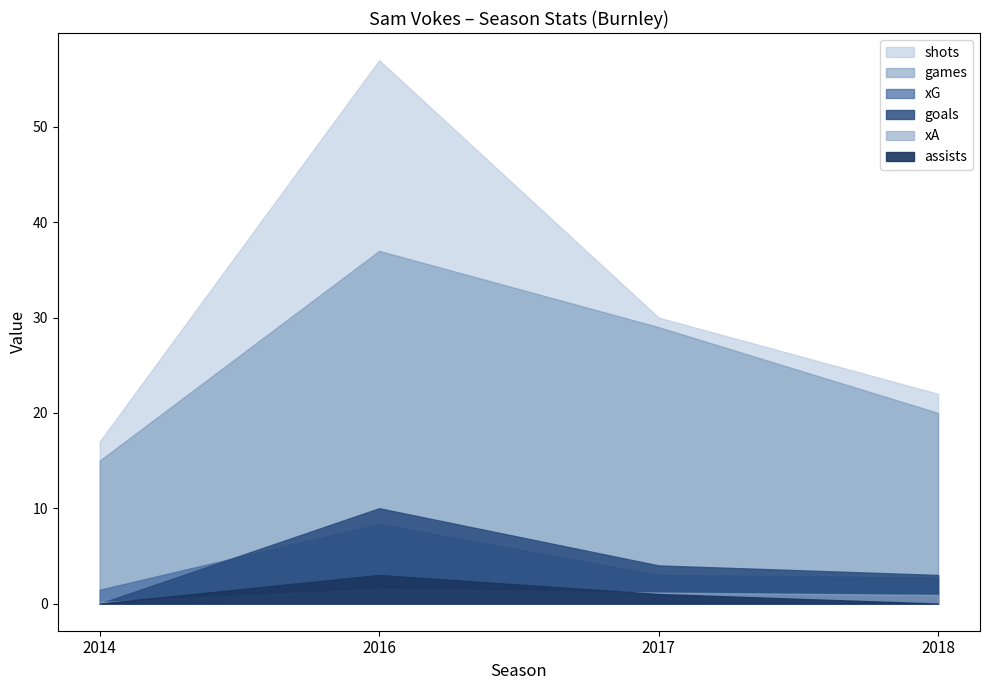

Between 2014 and 2017, which series saw the biggest shift?

games